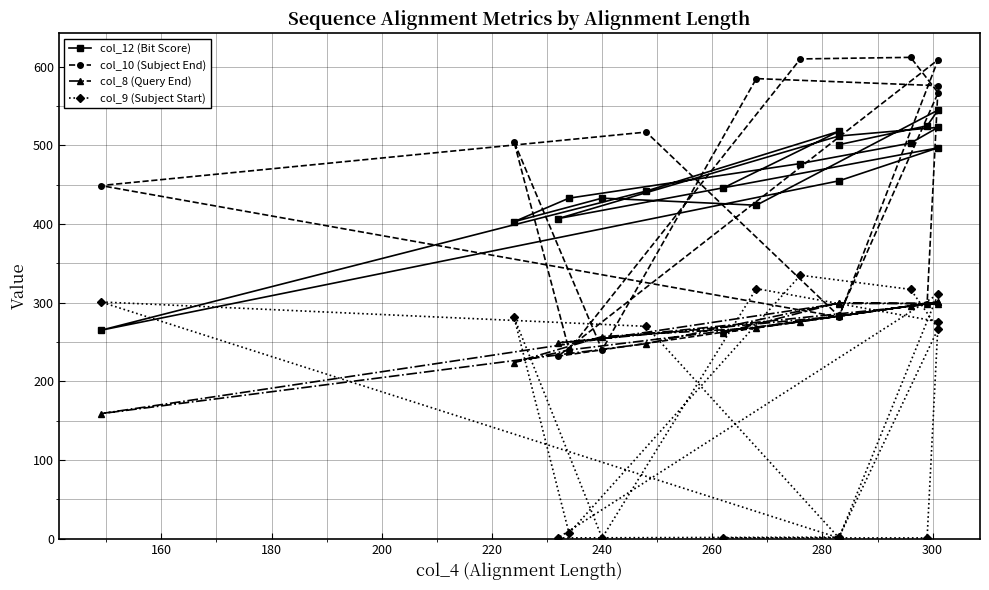

Which series has the widest spread of values?

col_10 (Subject End)